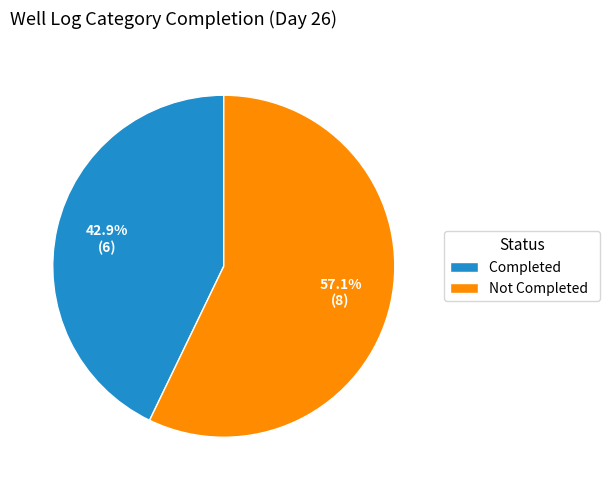

What is the largest slice in the pie chart?

Not Completed